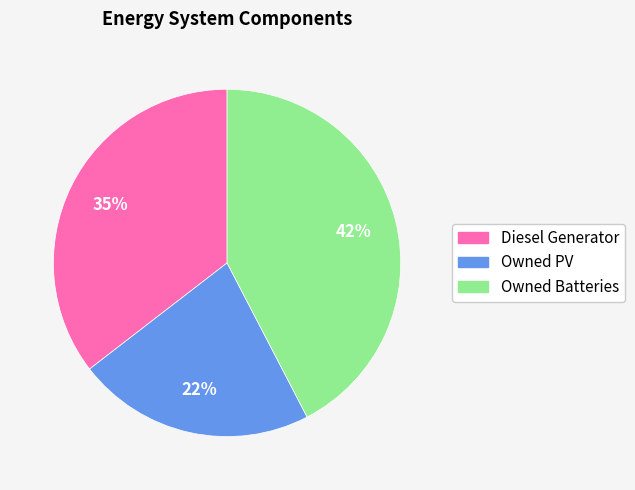

Is it true that Owned PV is 22% of the pie?

True